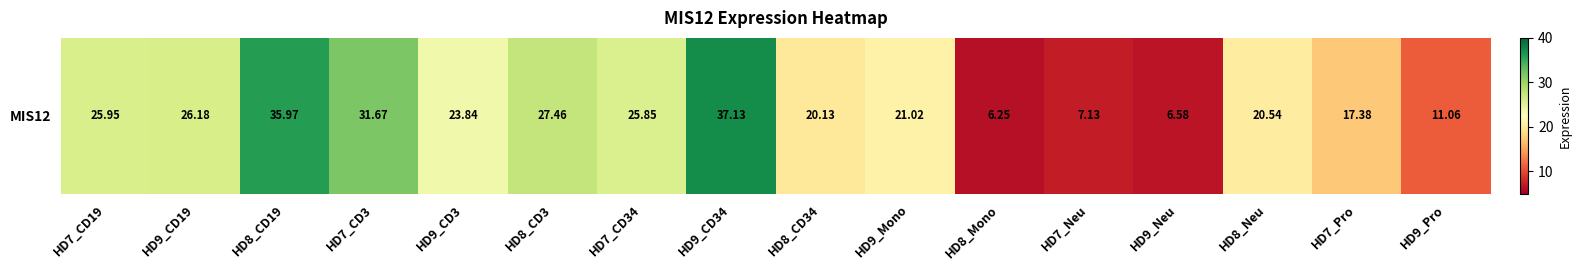

At which category does the chart reach its minimum across all series?

HD8_Mono